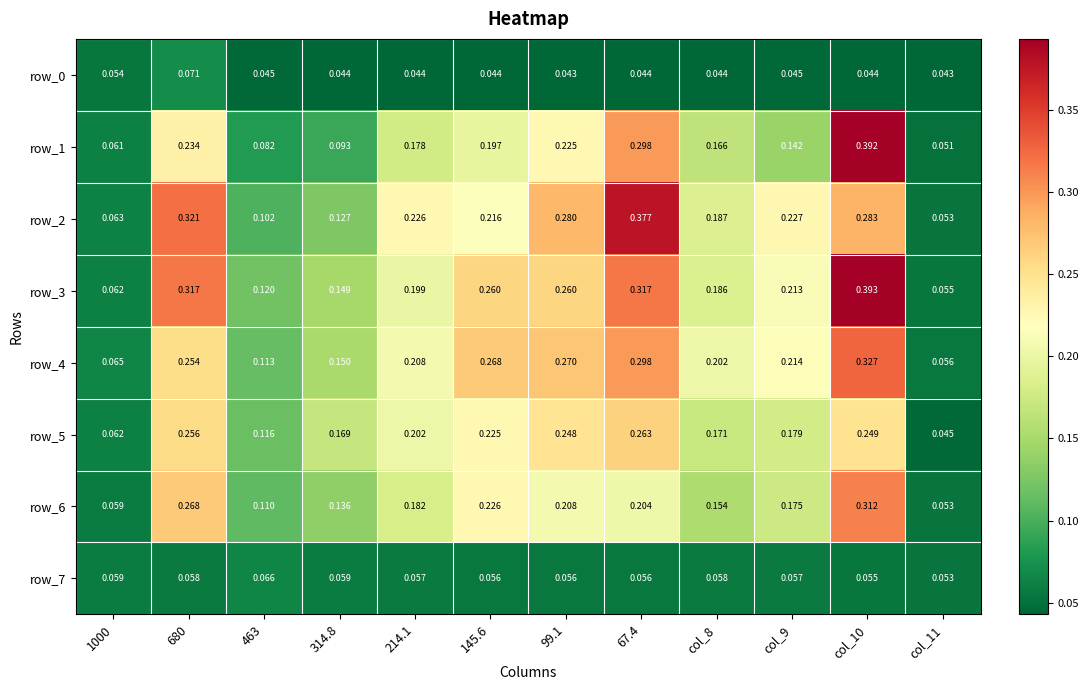

At how many categories does at least one series exceed 0?

12